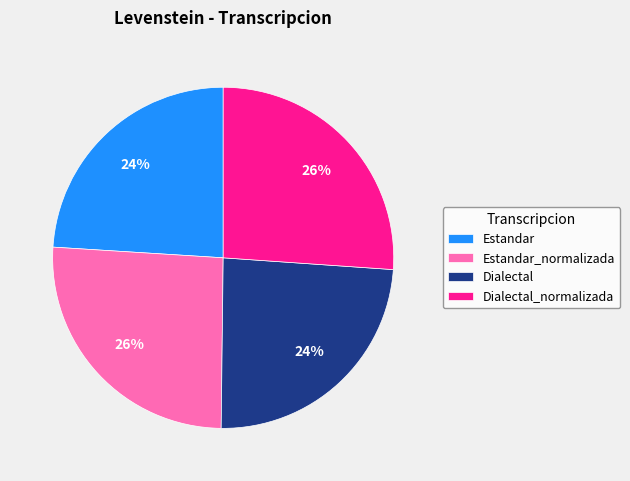

To the nearest percent, what is the combined percentage of Dialectal and Estandar?

48%